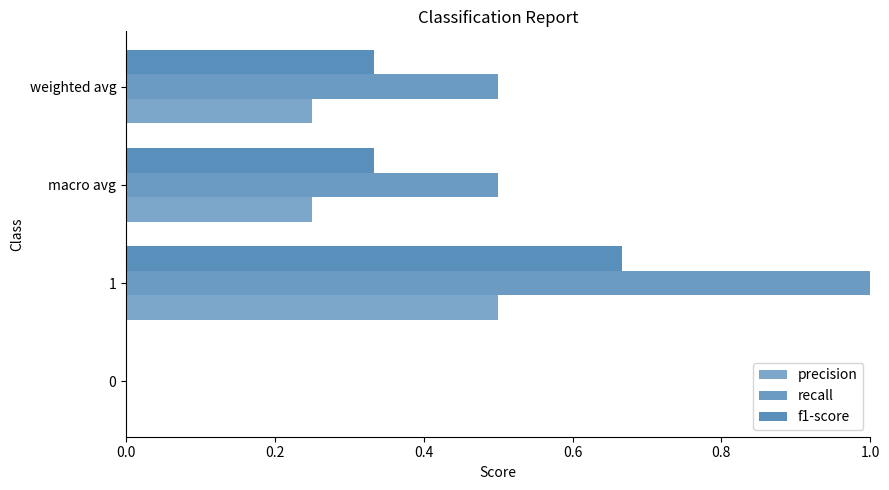

How many data points does each series have?

4